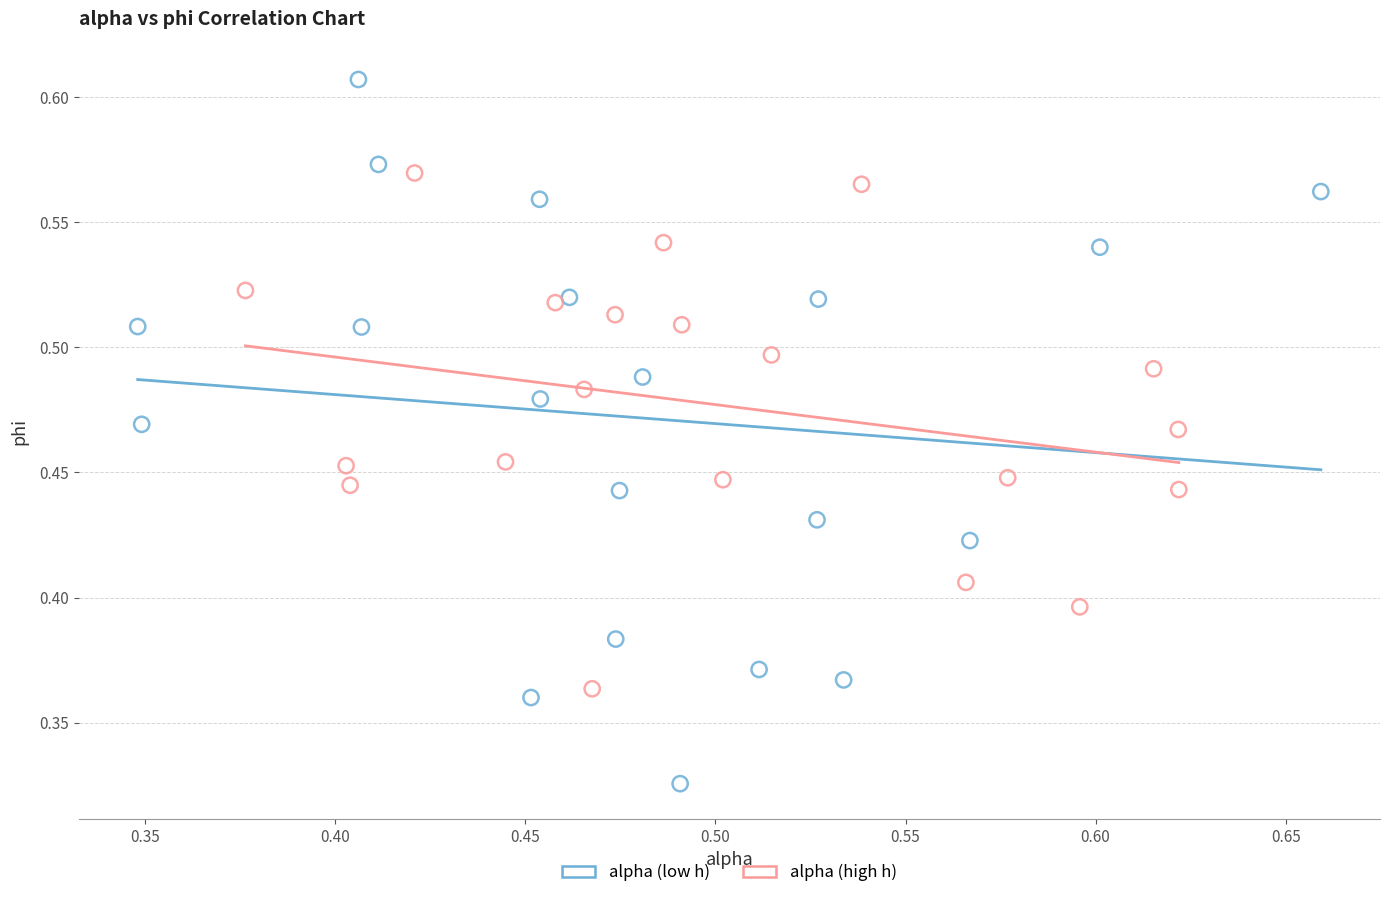

Which series contains the lowest Y value?

alpha (low h)